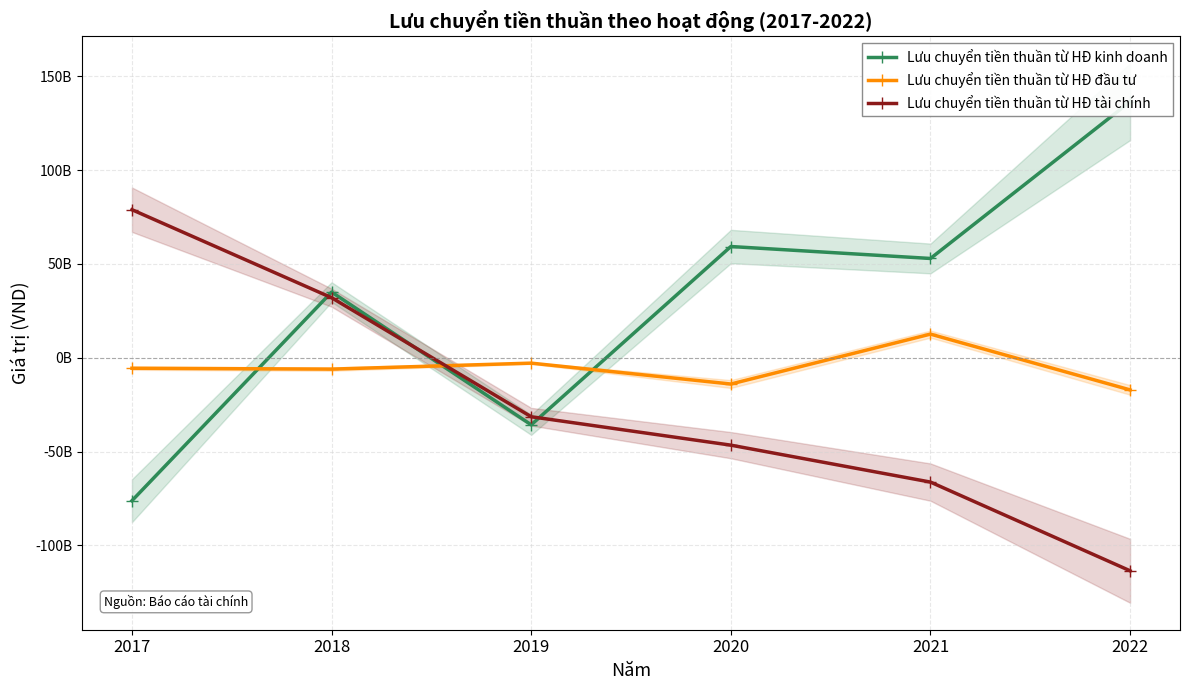

True or false: Lưu chuyển tiền thuần từ HĐ kinh doanh has a value of -108135597467 at 2017.

False